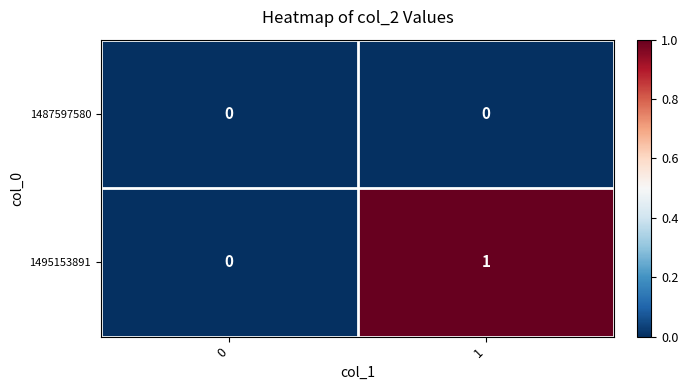

True or false: 1495153891 has a value of 0 at 0.

True